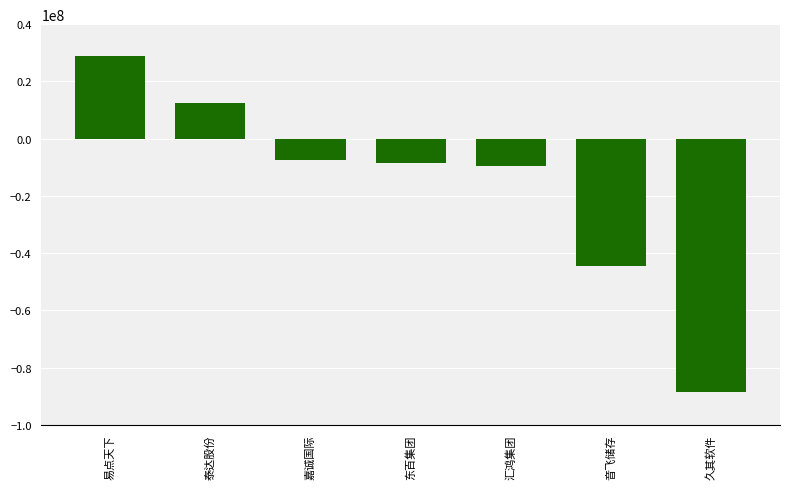

Reading left to right, extract all data points from this chart.

28978870	12589618	-7596318	-8380113	-9682752	-44574683	-88627988